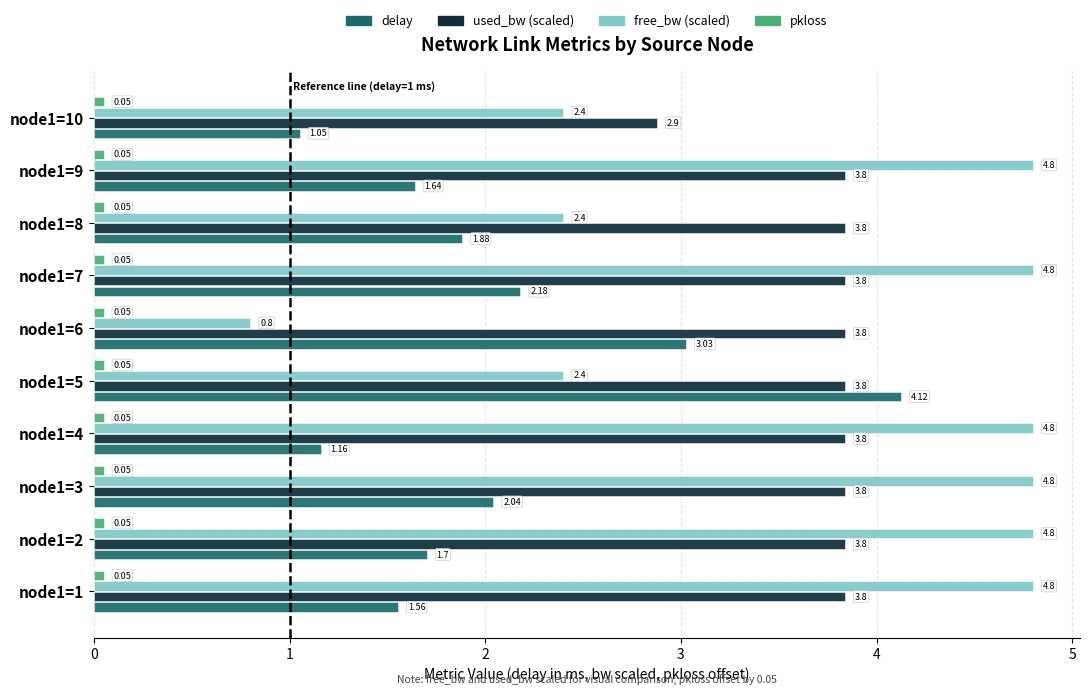

Between node1=2 and node1=9, which series saw the biggest shift?

delay